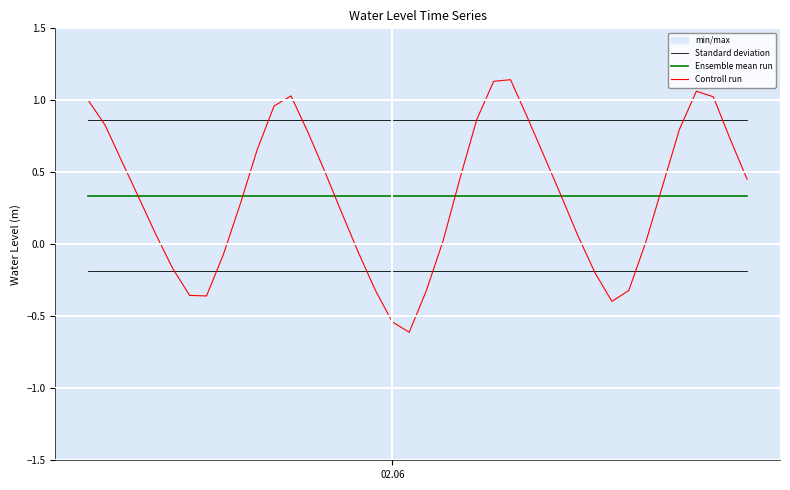

How many values in the Controll run series exceed 0?

28